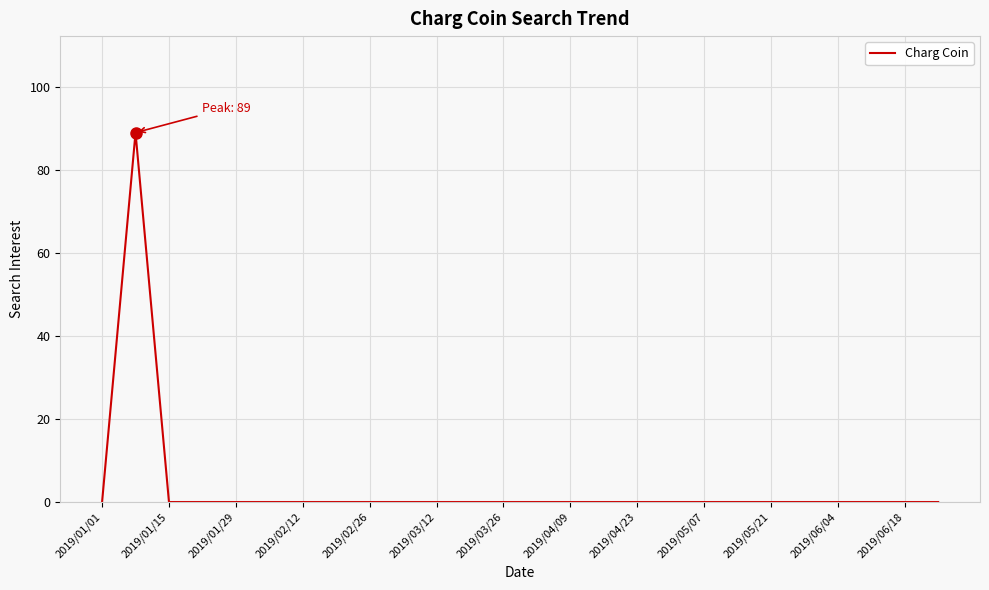

What is the difference between the maximum and minimum values?

89